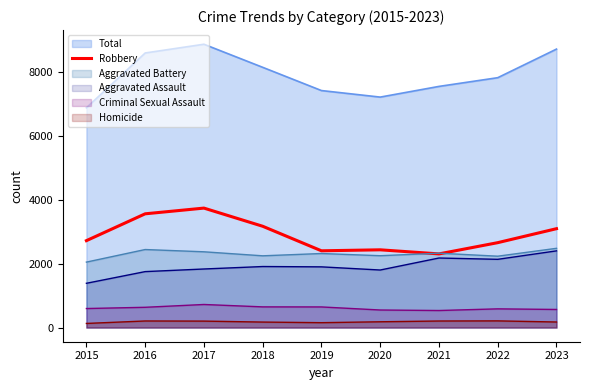

Where is the data nearest to the value 3025?

2023